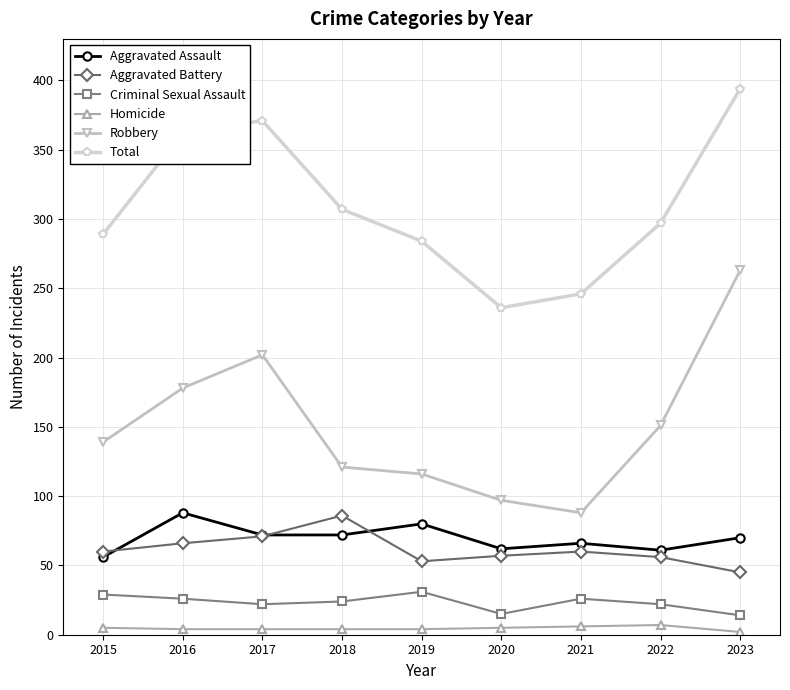

Which series changed the most between 2022 and 2023?

Robbery